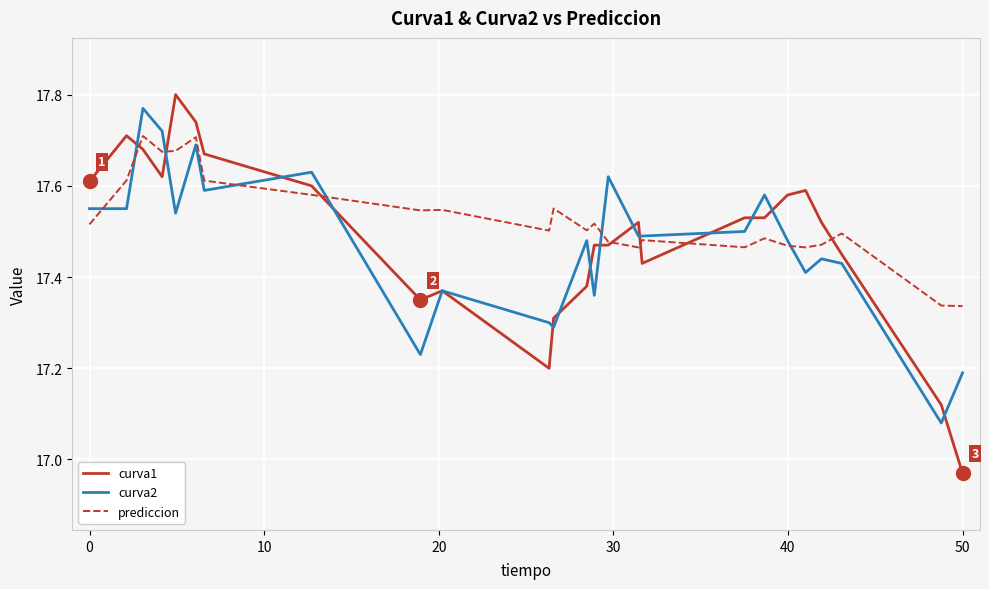

Which series has the largest range (max minus min)?

curva1